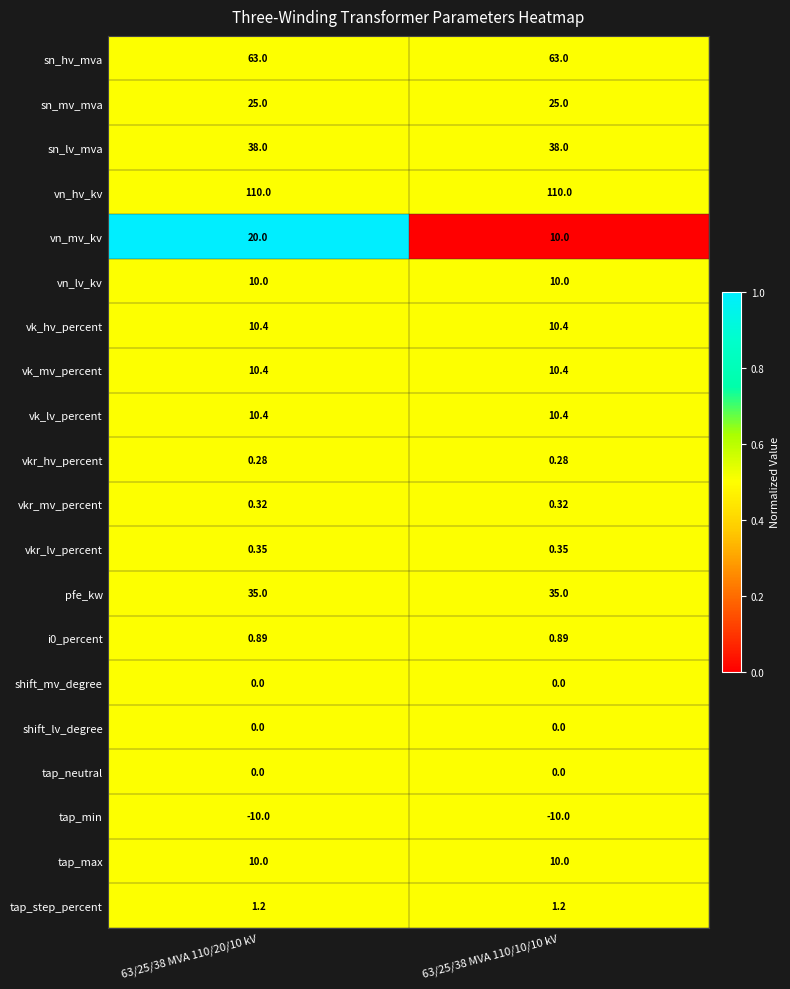

Is the value of vk_hv_percent at 63/25/38 MVA 110/20/10 kV greater than the value of sn_mv_mva at 63/25/38 MVA 110/20/10 kV?

No